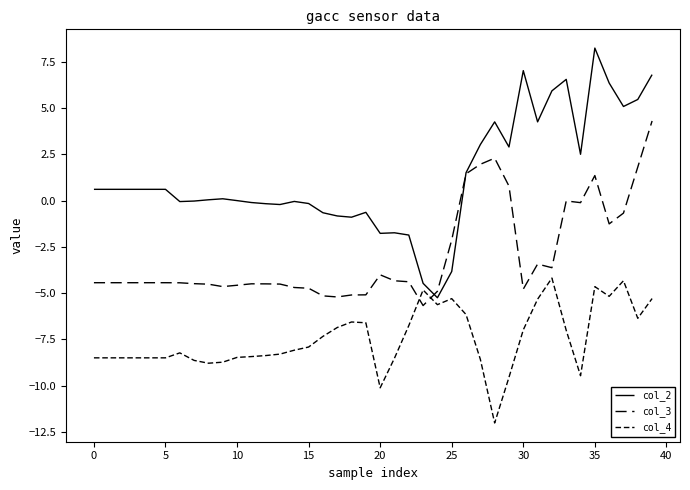

How many lines are shown in the chart?

3